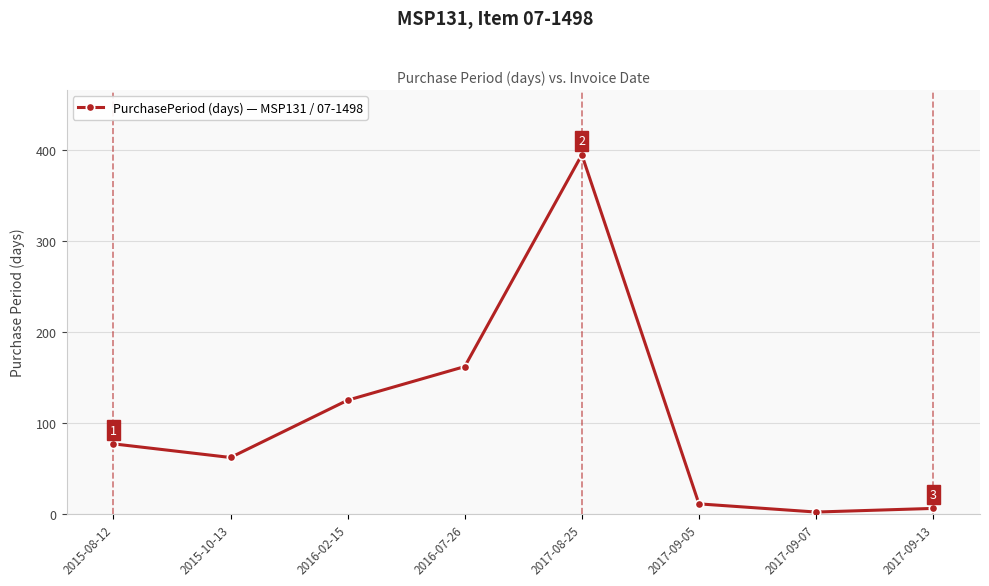

What is the ratio of the value at 2015-10-13 to the value at 2015-08-12?

0.8